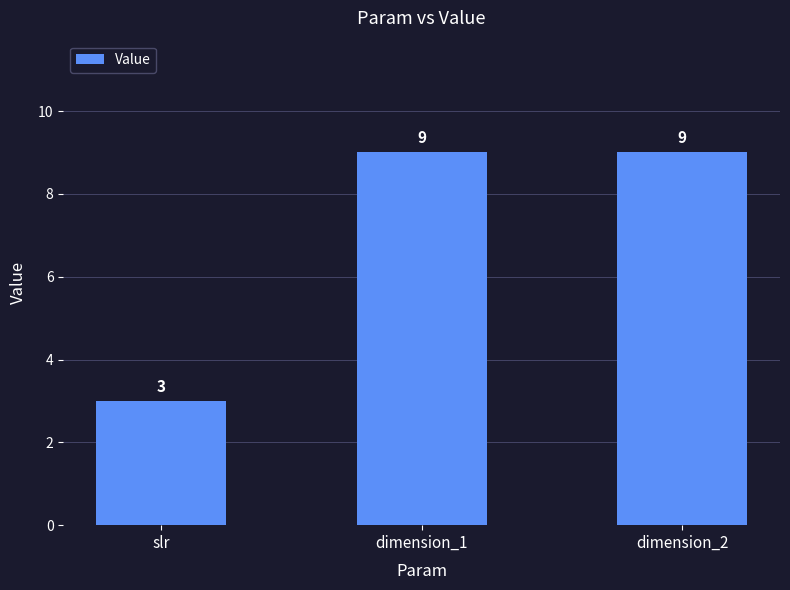

What is the label of the 1st bar from the left?

slr